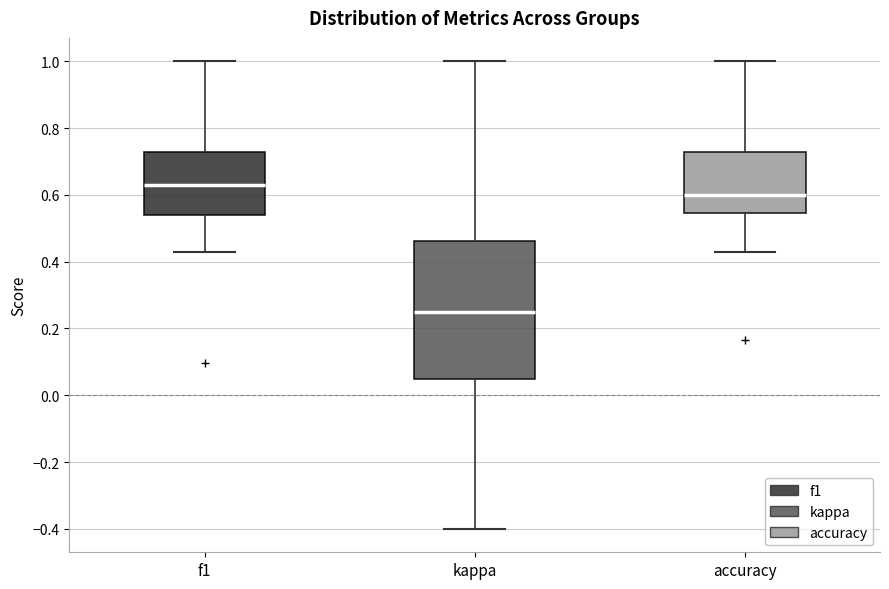

Reading left to right, read every box against the y-axis: the position of its median line, the range the box covers, and the ends of its whiskers. The values are not printed on the chart, so give them approximately, as read against the axis.

f1: median 0.64, box 0.54 to 0.72, whiskers 0.42 to 1.00
kappa: median 0.26, box 0.04 to 0.46, whiskers -0.40 to 1.00
accuracy: median 0.60, box 0.54 to 0.72, whiskers 0.42 to 1.00